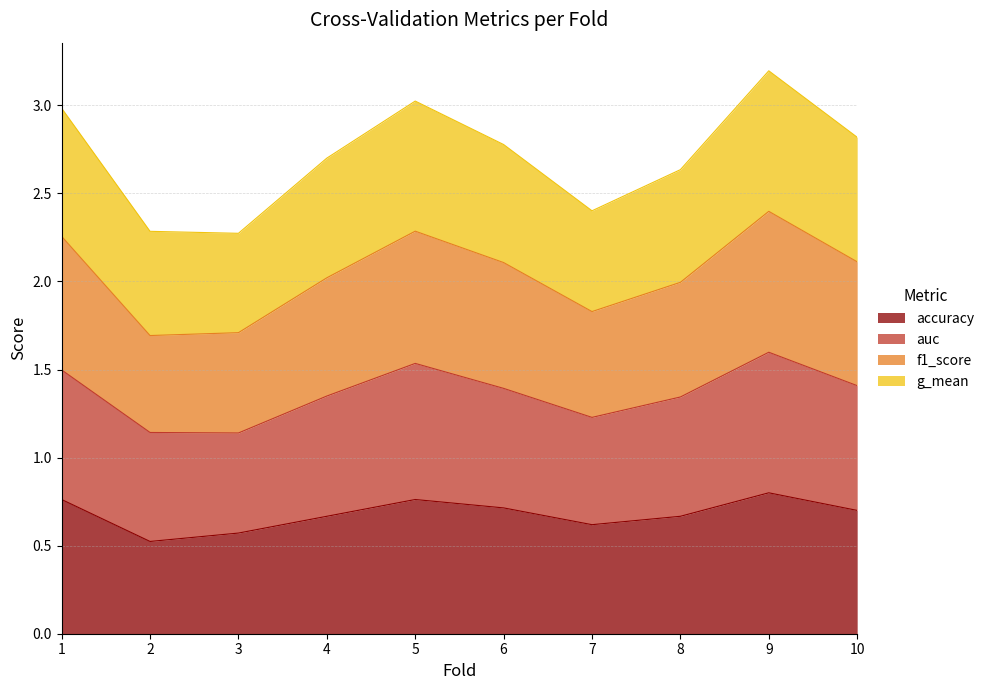

Rank the categories by accuracy value from highest to lowest.

9, 1, 5, 6, 10, 4, 8, 7, 3, 2